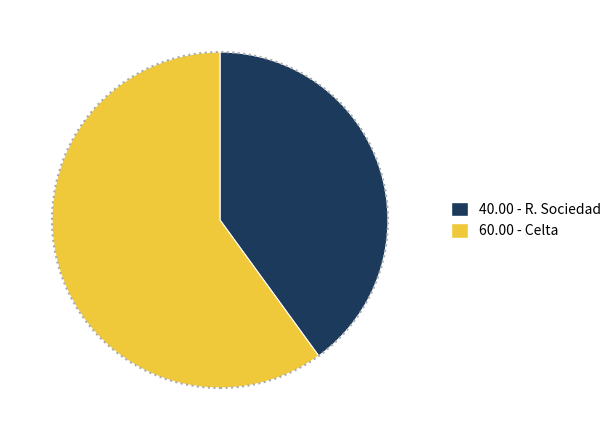

Is there any slice that represents more than half of the pie?

Yes